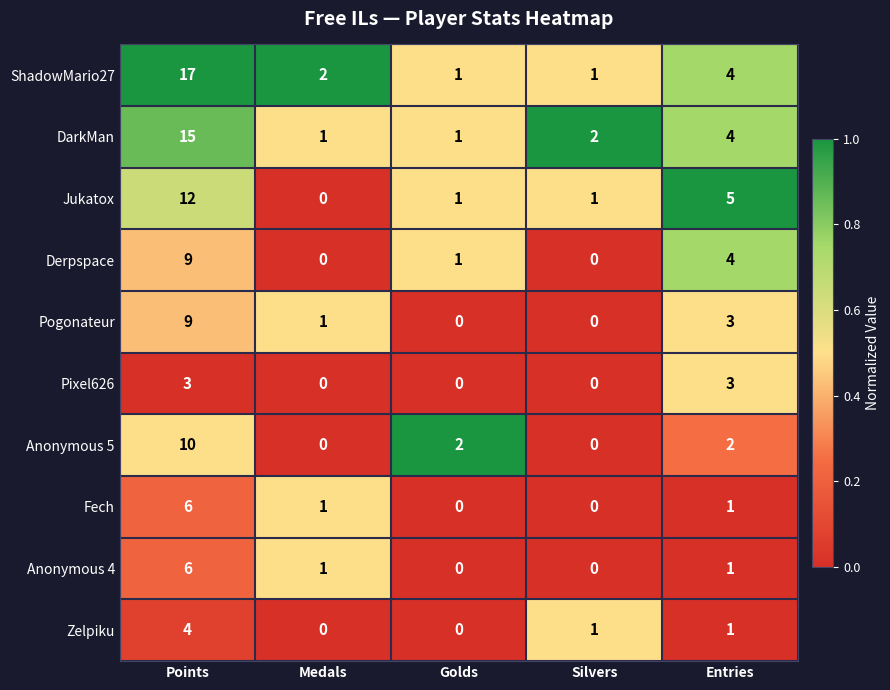

Which category has the highest value in the Zelpiku series?

Points